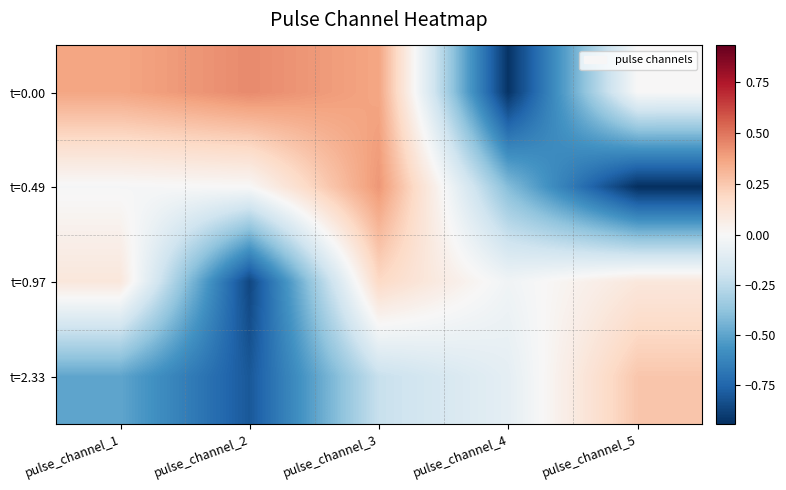

Reading left to right, what are all the values shown in this chart?

t=0.00: pulse_channel_1=0.4	pulse_channel_2=0.4	pulse_channel_3=0.4	pulse_channel_4=-0.9	pulse_channel_5=0.0
t=0.49: pulse_channel_1=-0.0	pulse_channel_2=0.0	pulse_channel_3=0.4	pulse_channel_4=-0.4	pulse_channel_5=-0.9
t=0.97: pulse_channel_1=0.1	pulse_channel_2=-0.9	pulse_channel_3=0.2	pulse_channel_4=-0.0	pulse_channel_5=0.1
t=2.33: pulse_channel_1=-0.5	pulse_channel_2=-0.8	pulse_channel_3=-0.2	pulse_channel_4=-0.1	pulse_channel_5=0.3